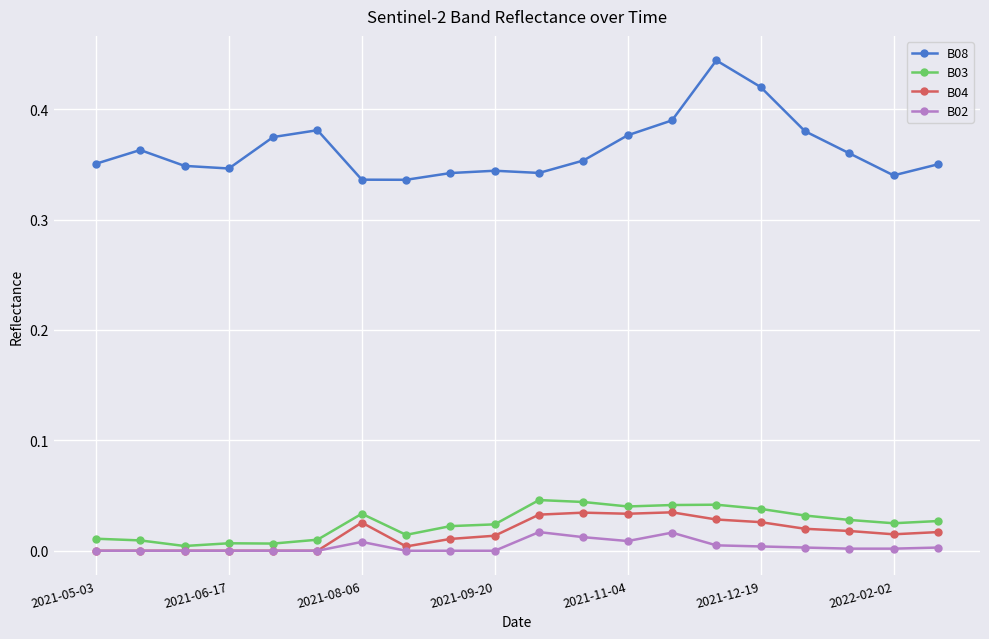

True or false: B08 has more than 1 interior local peaks.

True